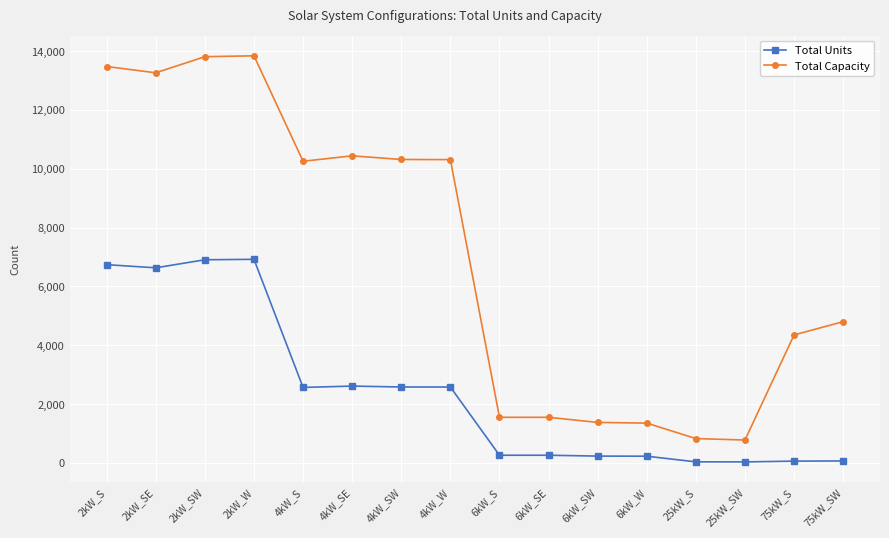

What is the value of the Total Capacity point at the 2nd from the left?

13264